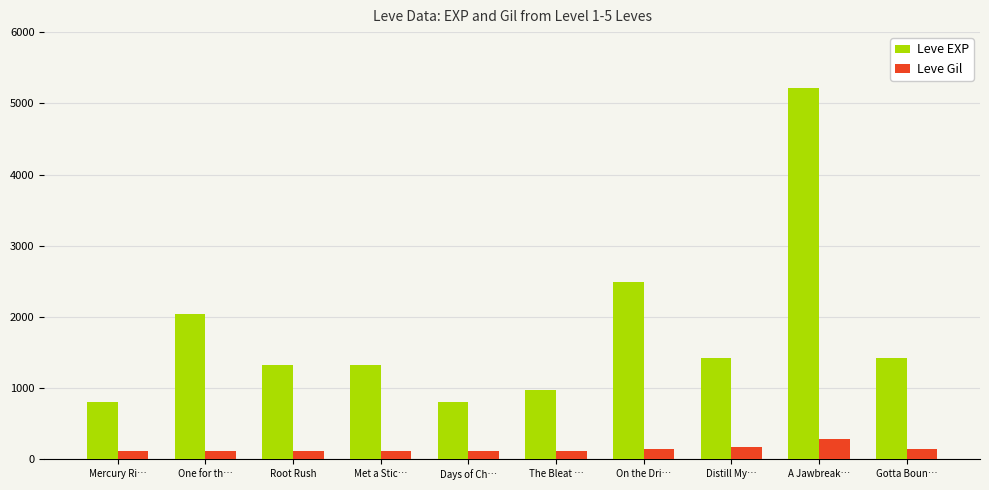

Which label corresponds to the largest value in the chart?

A Jawbreak…